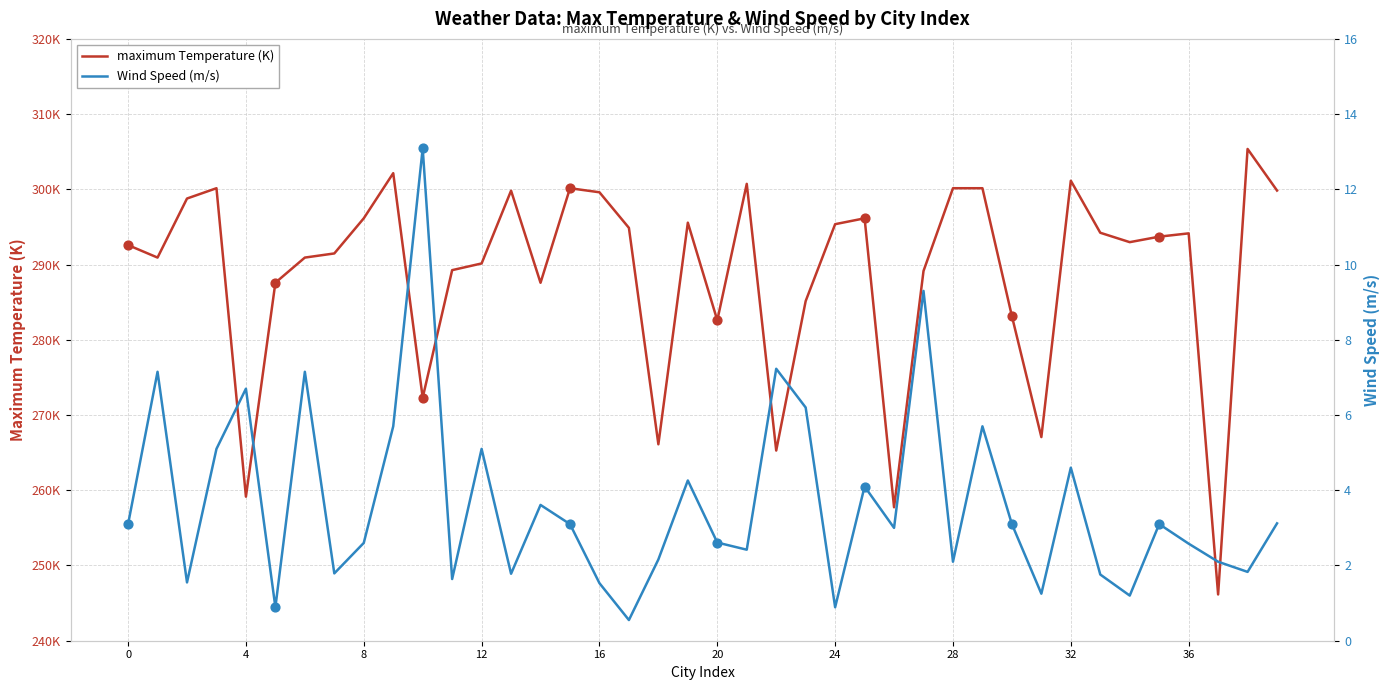

What is the total value across all series at 23?

291.3